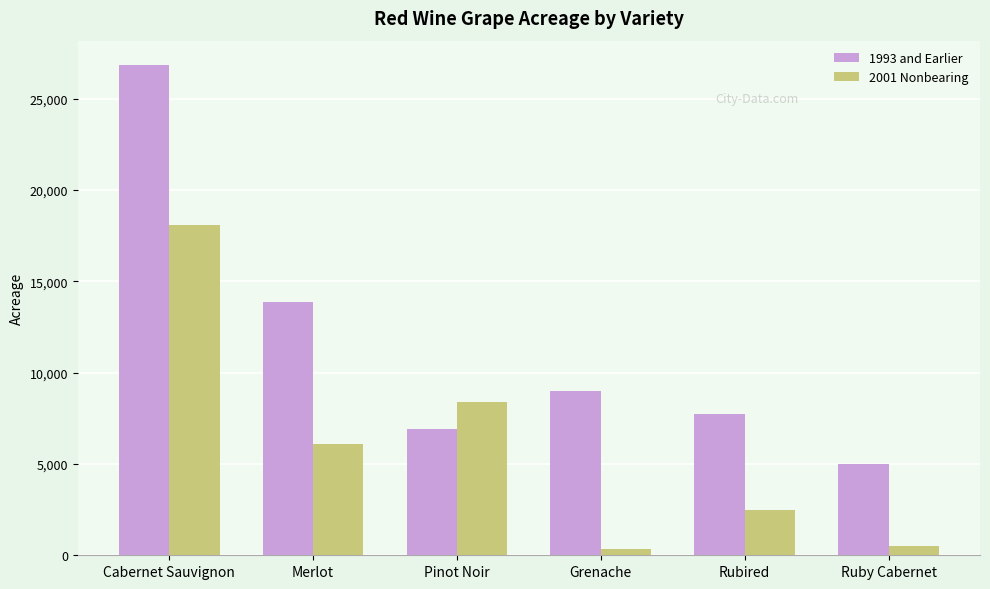

Where is 1993 and Earlier nearest to the value 15910?

Merlot